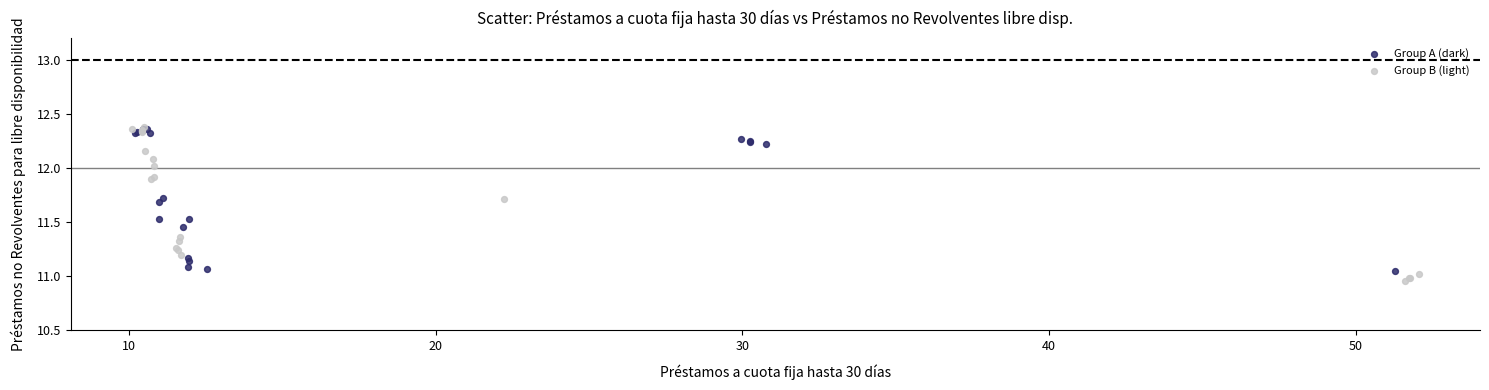

Which series reaches the minimum Y coordinate?

Group B (light)